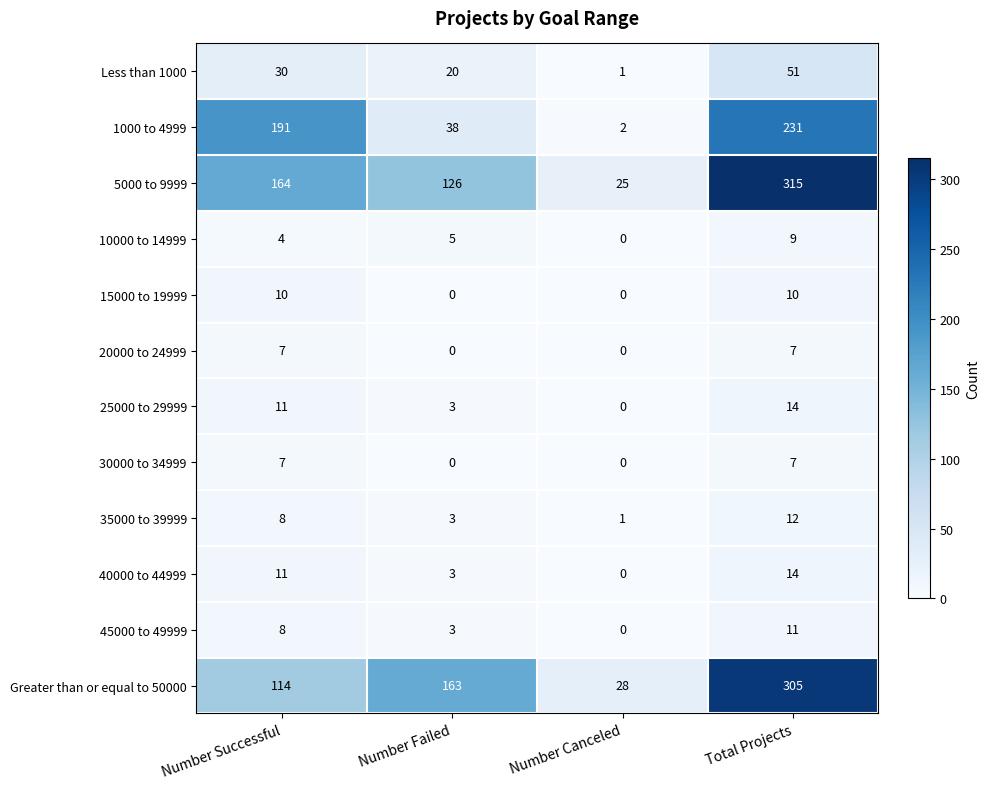

What is the maximum value for 45000 to 49999?

11